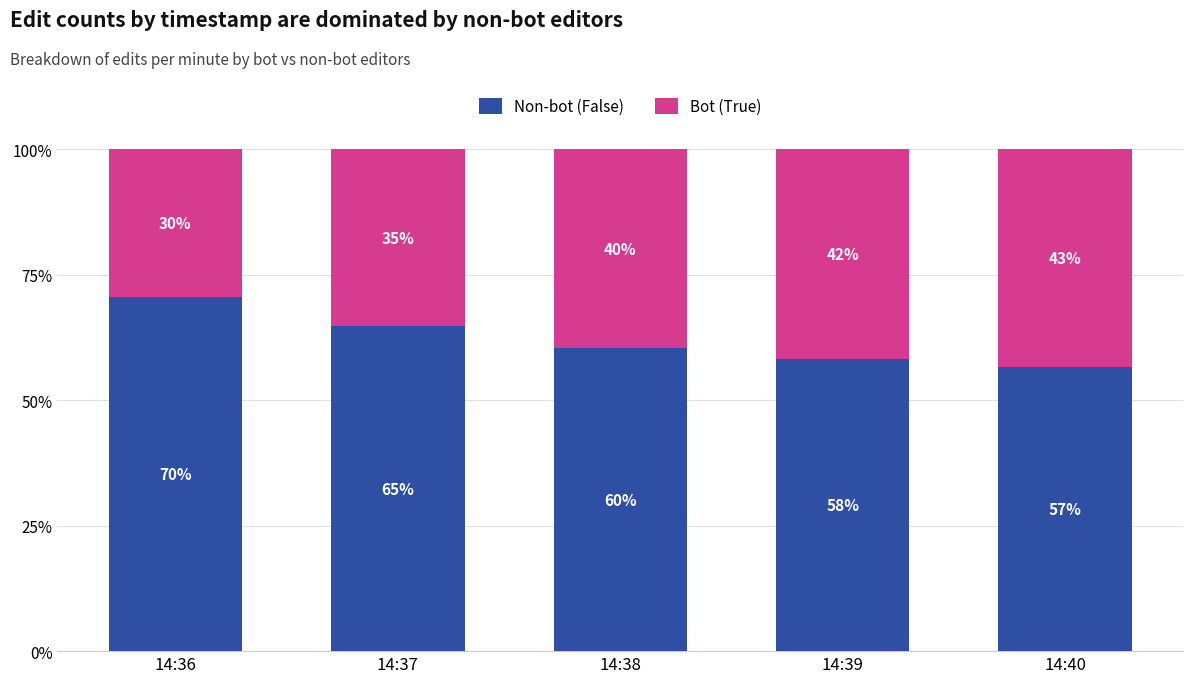

What is the sum of the Bot (True) values at 14:36 and 14:37?

64.7